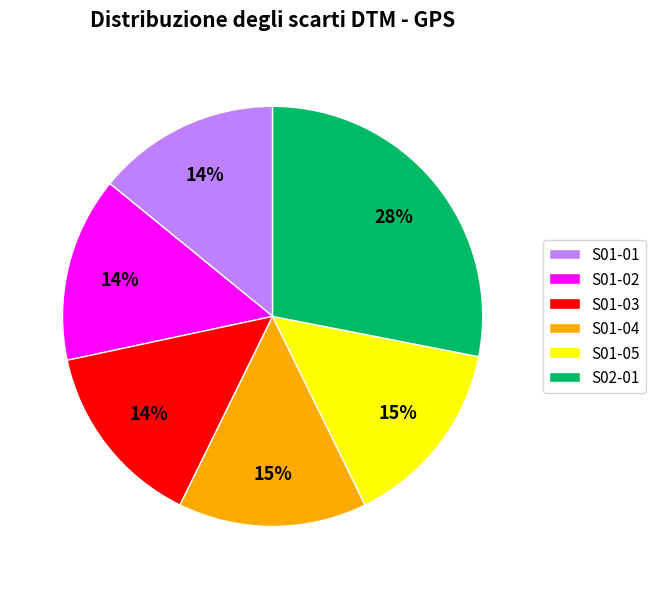

Do S02-01 and S01-01 together represent more than half of the pie?

No